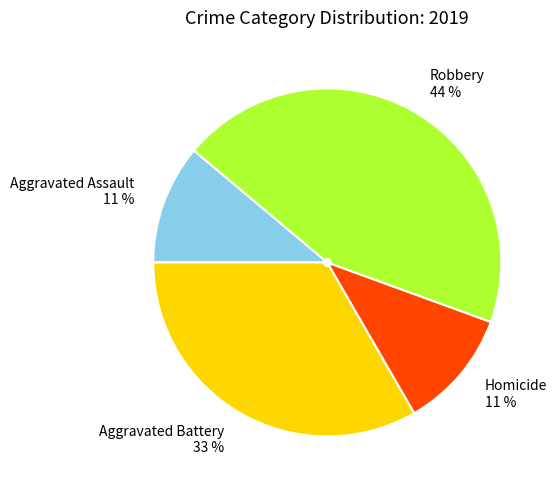

Which has a higher value, Aggravated Assault 11 % or Robbery 44 %?

Robbery 44 %